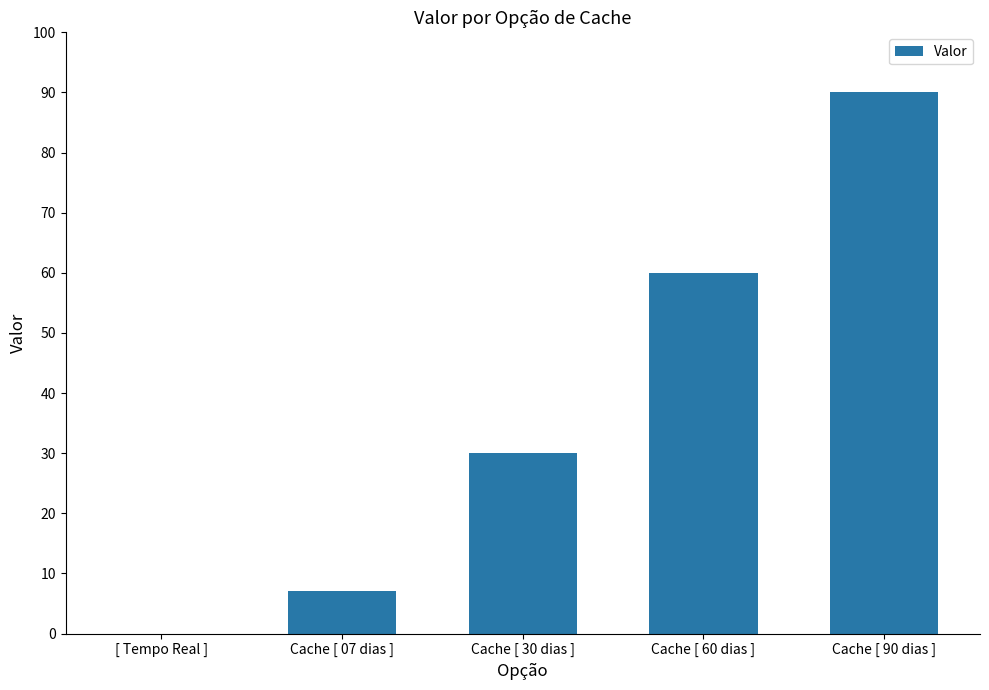

What is the maximum value shown in the chart?

90